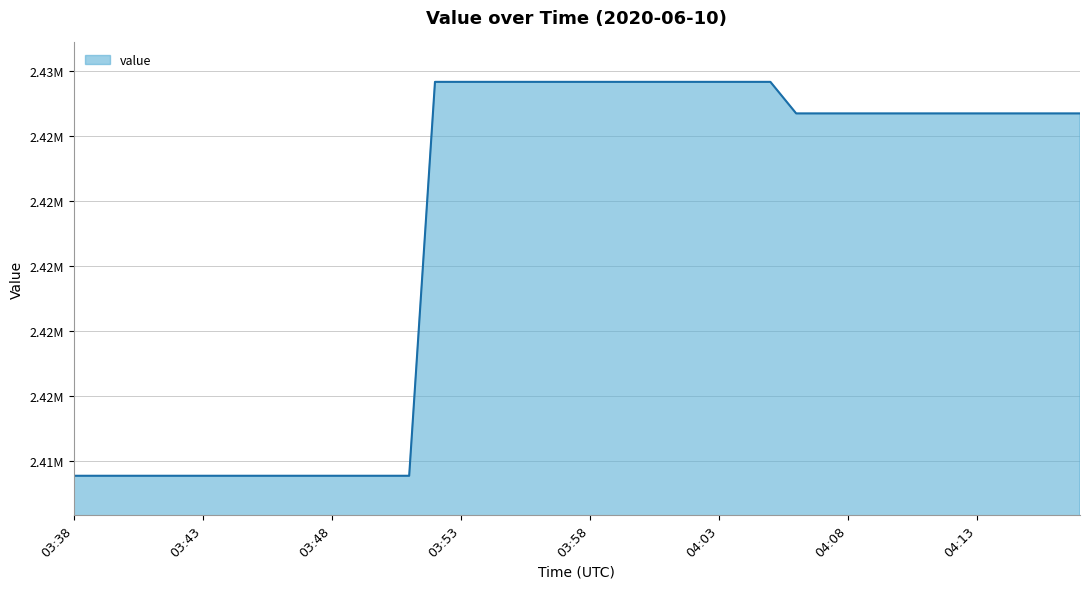

Does the chart display data point markers on the line(s)?

No